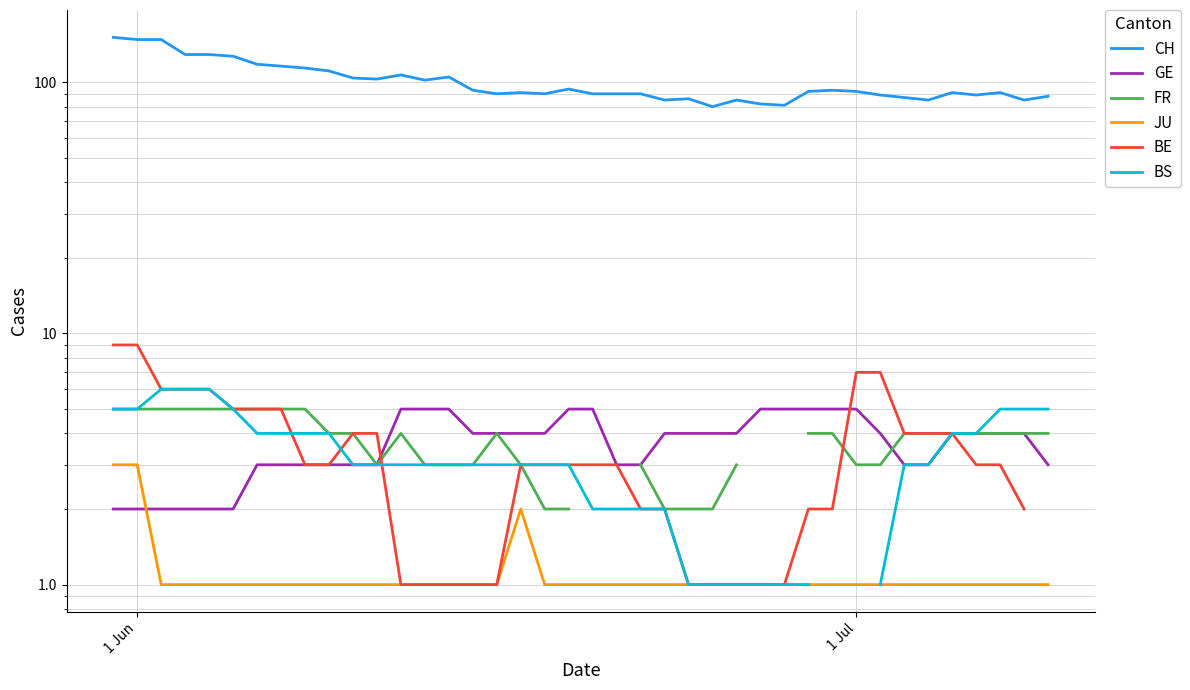

The BE series shows 1.0 at 21. True or false?

False